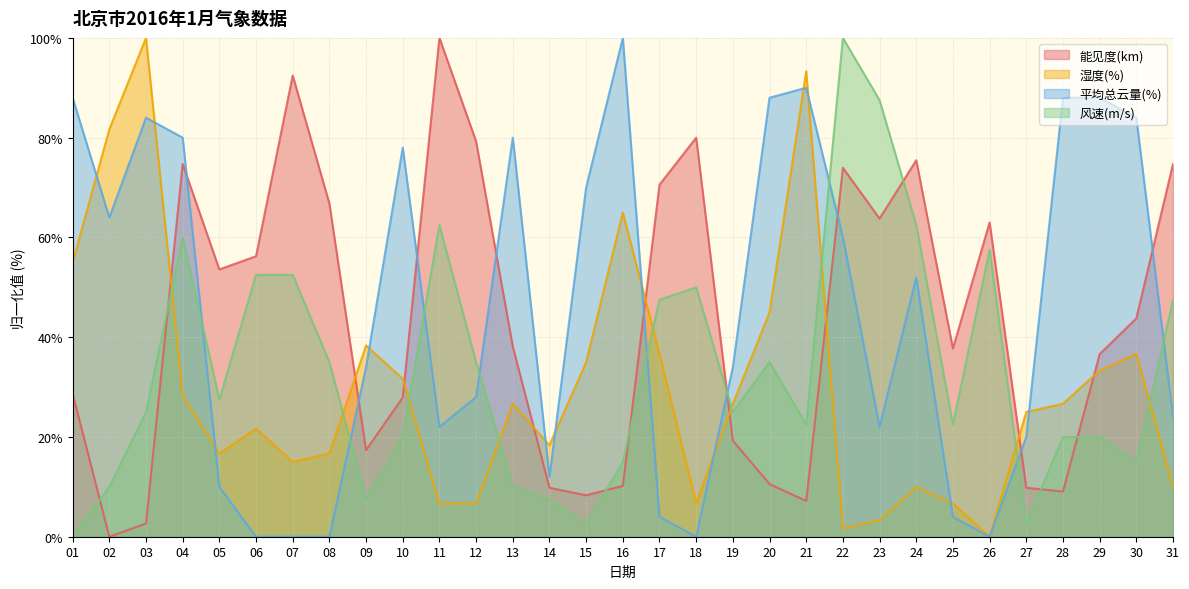

What is the difference between the 平均总云量(%) values at 30 and 28?

4.0